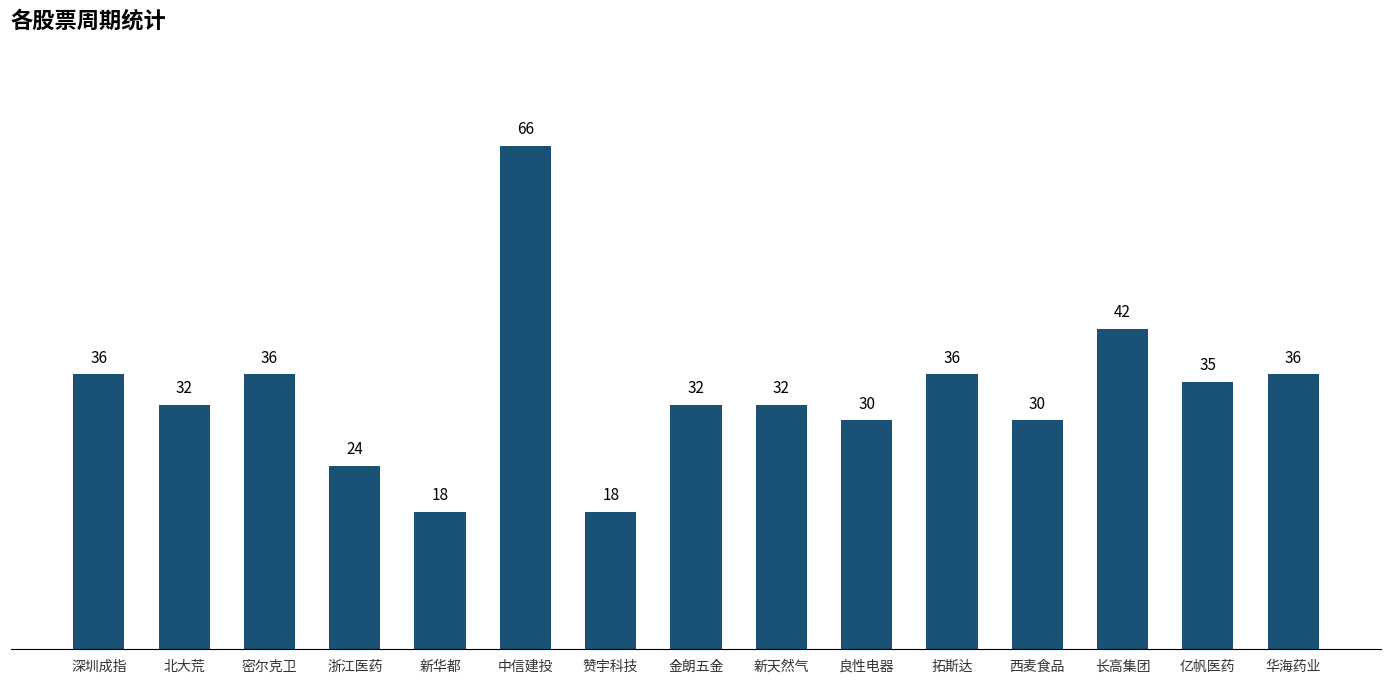

How many bars are there in total?

15